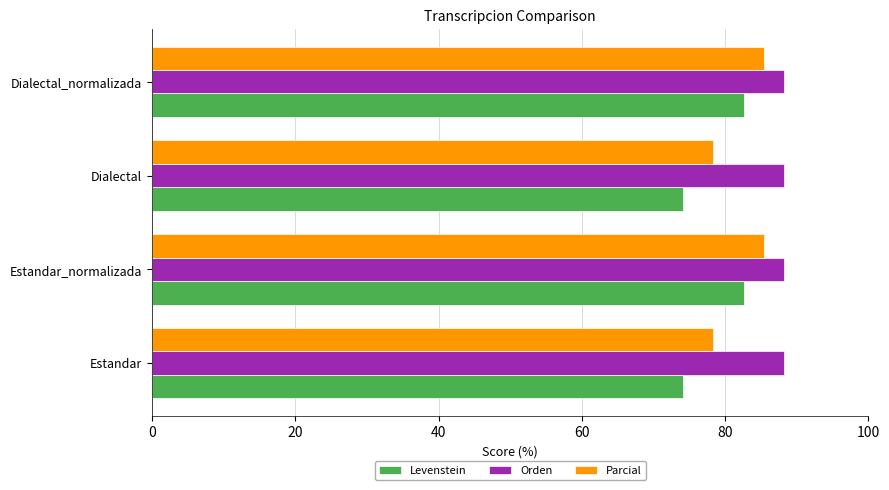

What is the maximum value shown in the chart?

88.3